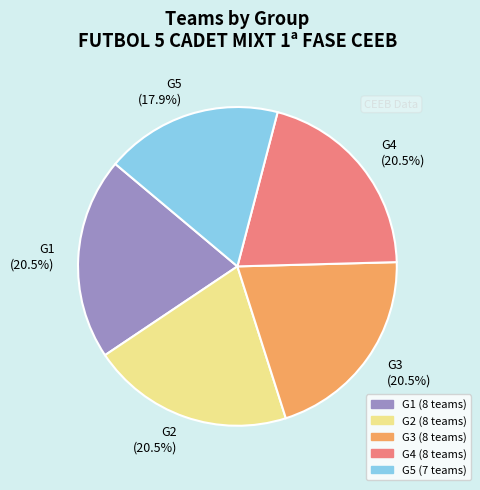

What is the total percentage of G2 (20.5%) and G1 (20.5%)?

41.0%